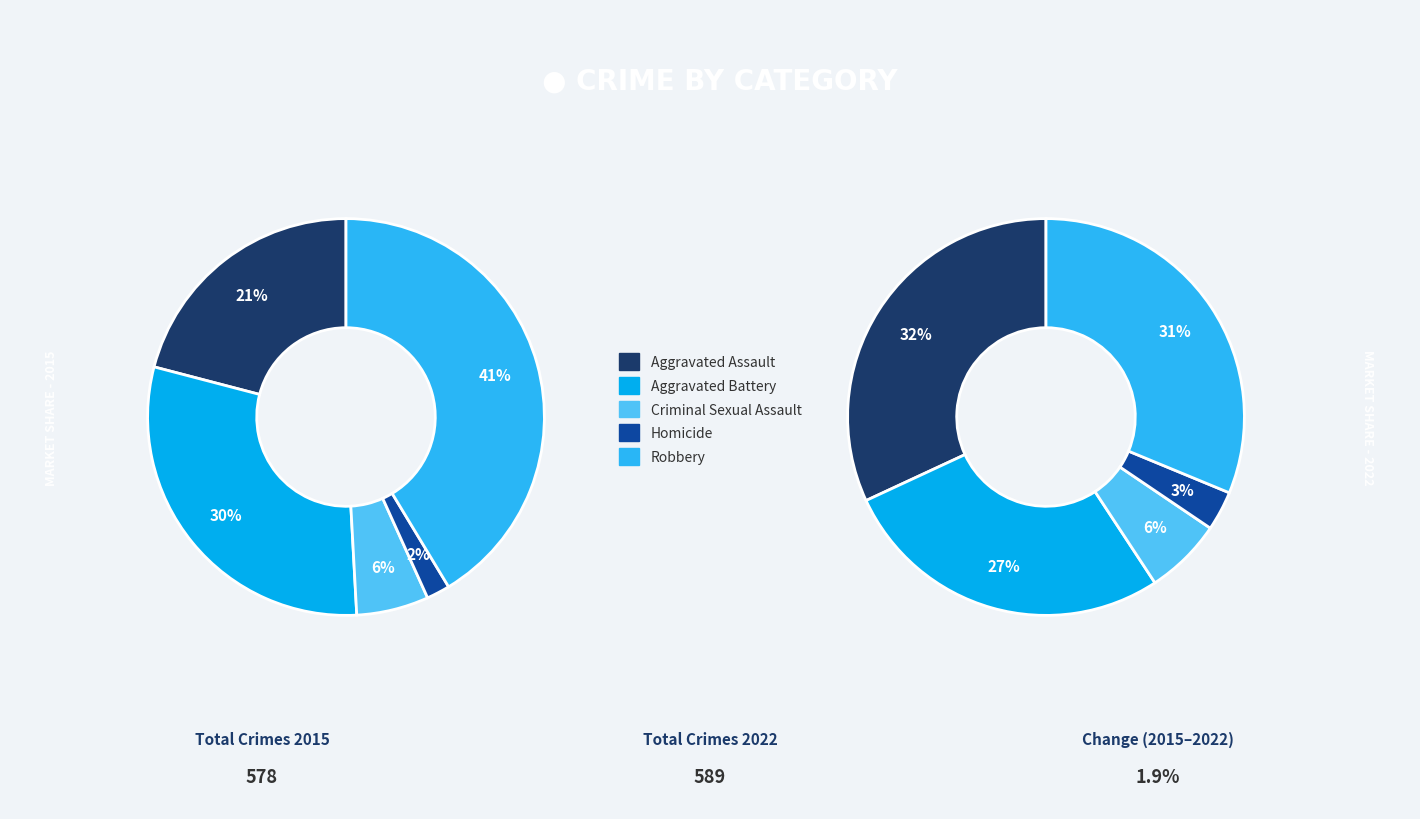

Does Criminal Sexual Assault represent more than half of the total?

No